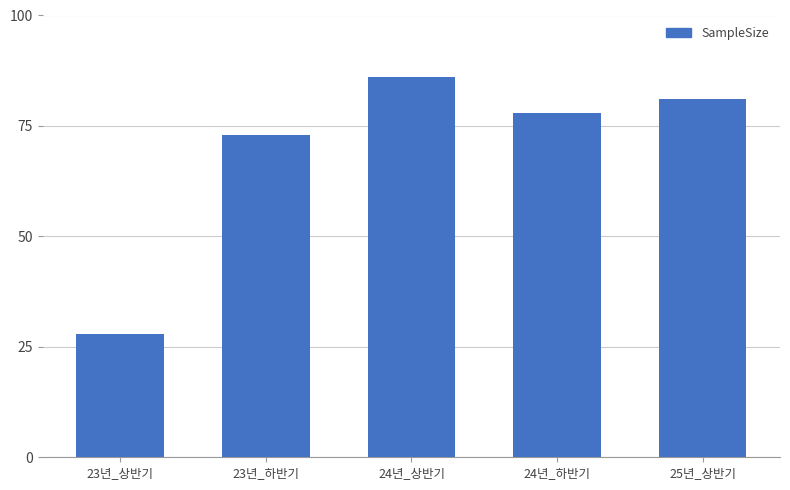

What is the ratio of the value at 23년_하반기 to the value at 25년_상반기?

0.9